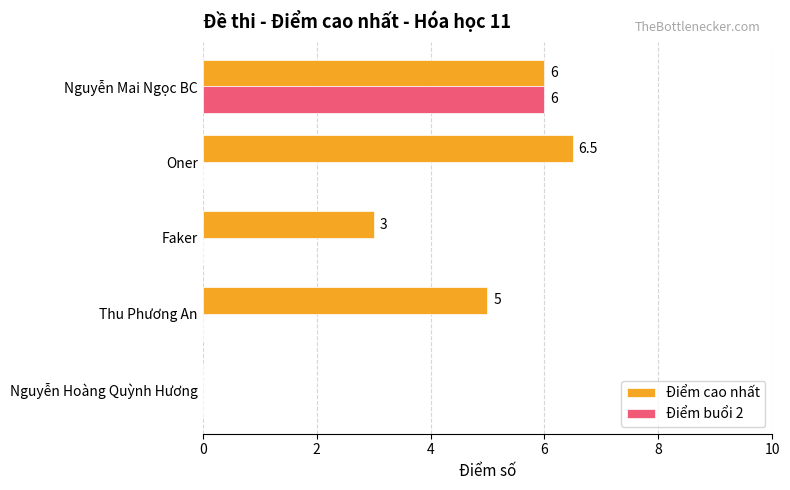

Read the Điểm cao nhất value at Oner.

6.5